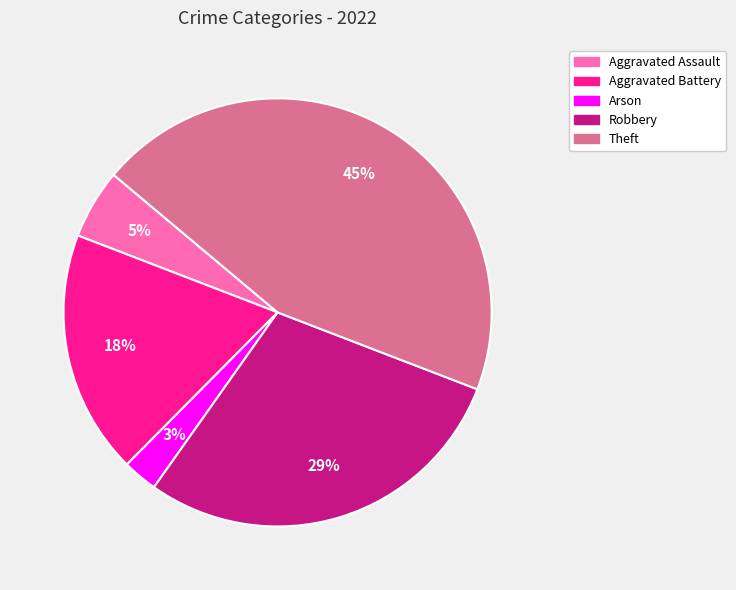

To the nearest percent, what is the average slice percentage?

20%